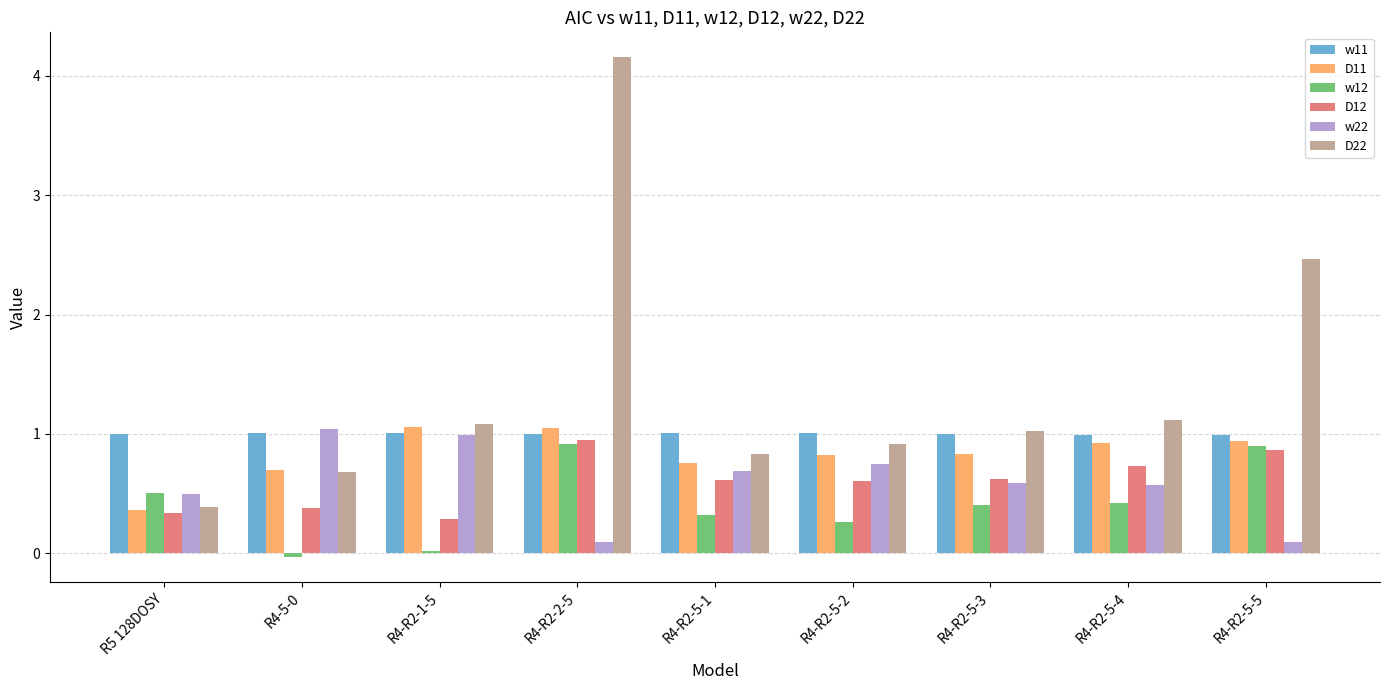

What is the label of the 2nd bar from the right?

R4-R2-5-4